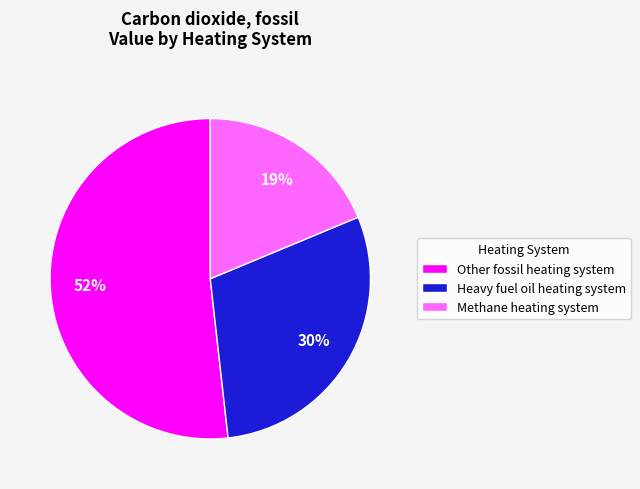

To the nearest percent, what is the difference between the largest and smallest slice percentages?

33%